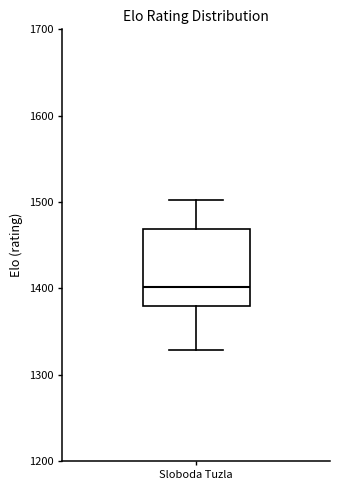

Transcribe this box plot: give where the median line is, the range the box spans, and where the two whiskers end, as read against the y-axis. The values are not printed on the chart, so give them approximately, as read against the axis.

median 1400, box 1380 to 1470, whiskers 1330 to 1500